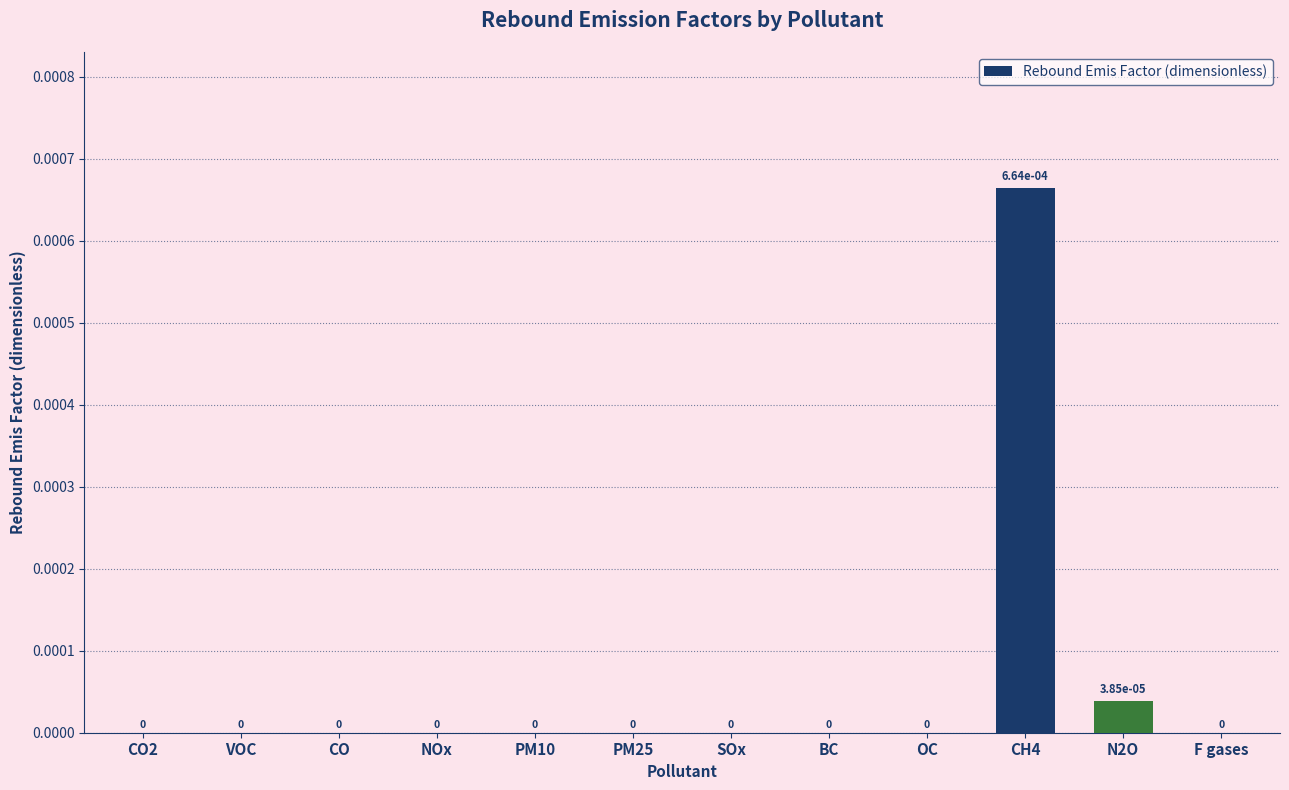

The chart shows a value of 0.0 at SOx. True or false?

True